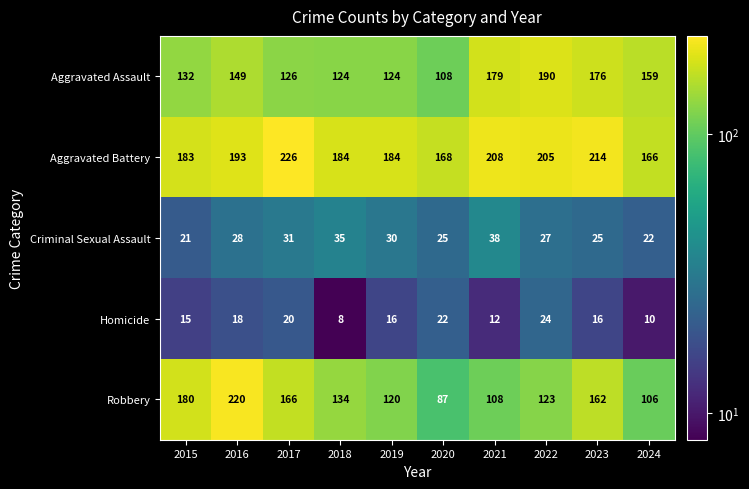

At which category does the chart reach its minimum across all series?

2018